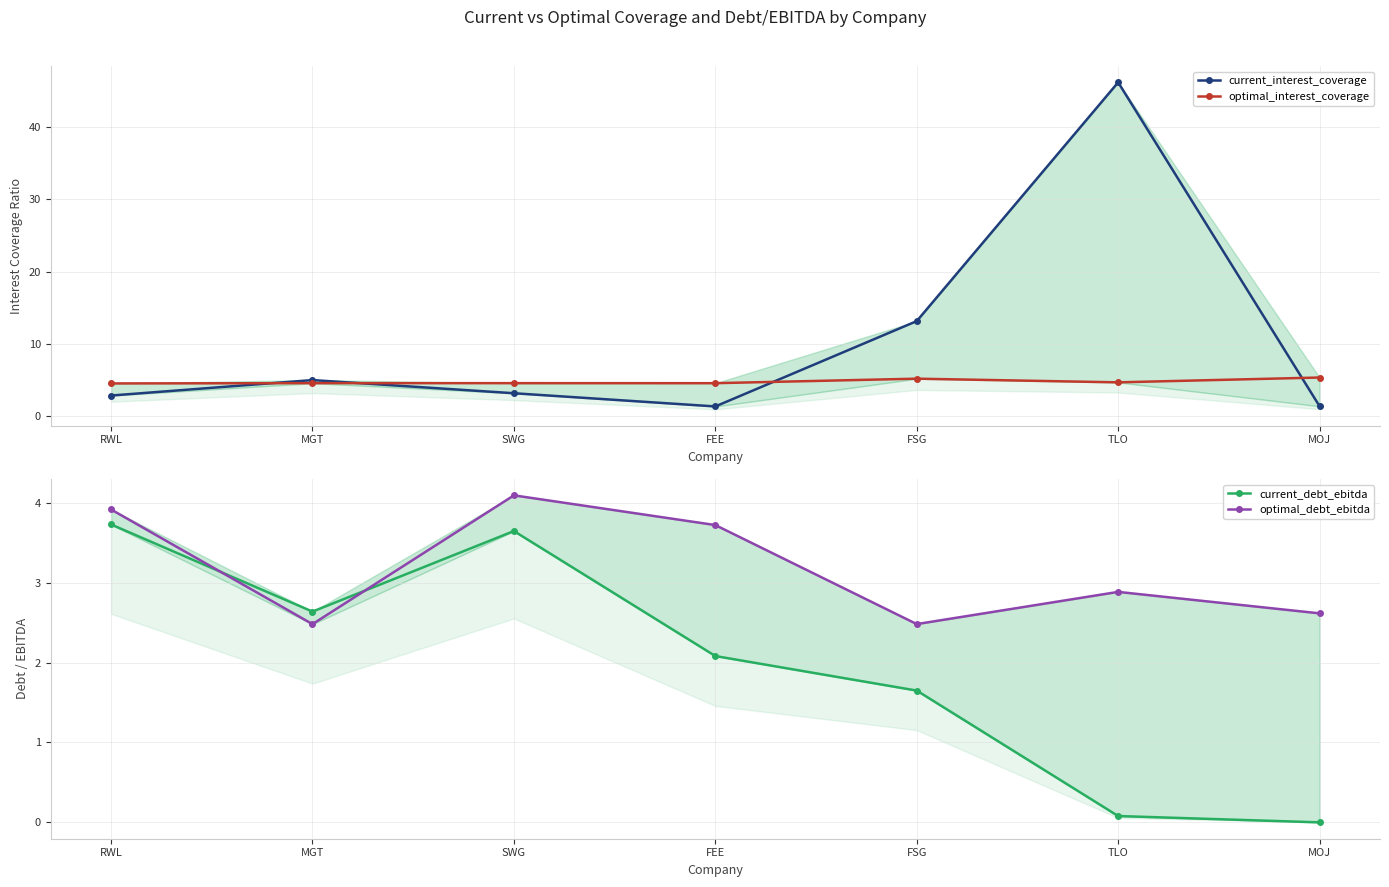

How many data points does each series have?

7